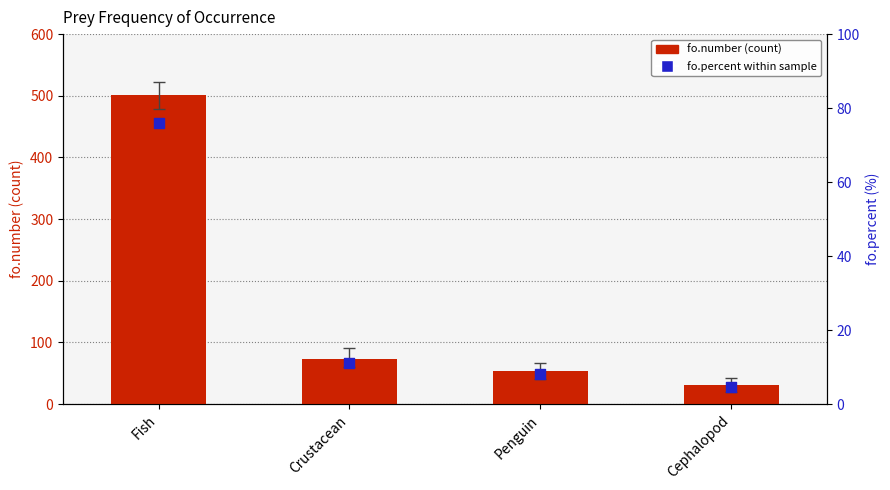

What are all the series names shown in the legend?

fo.number, fo.percent